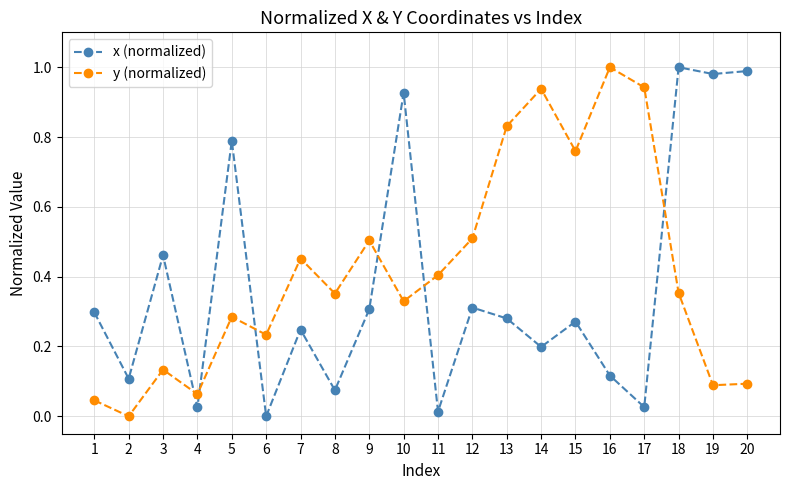

Which series has the largest total across all categories?

y (normalized)